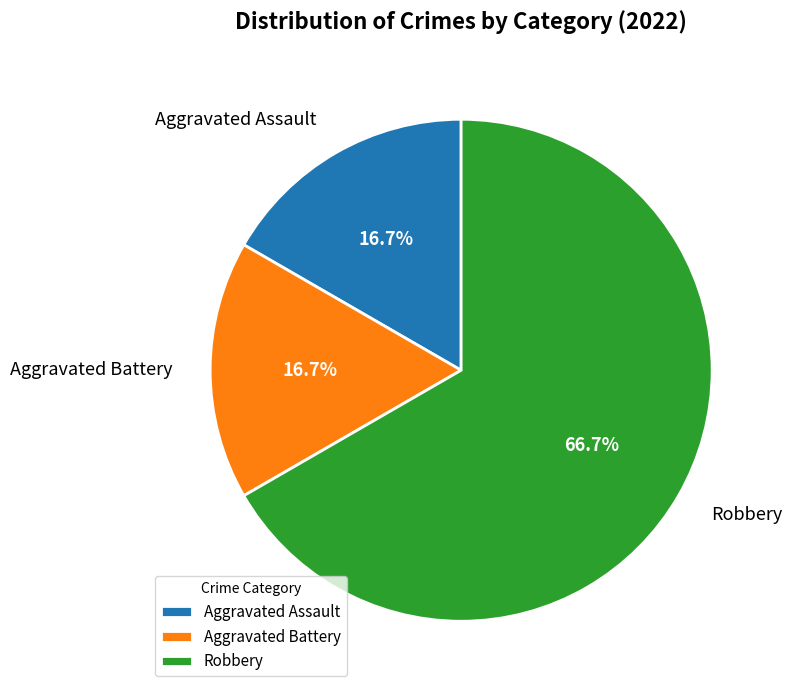

Does Aggravated Assault represent more than half of the total?

No